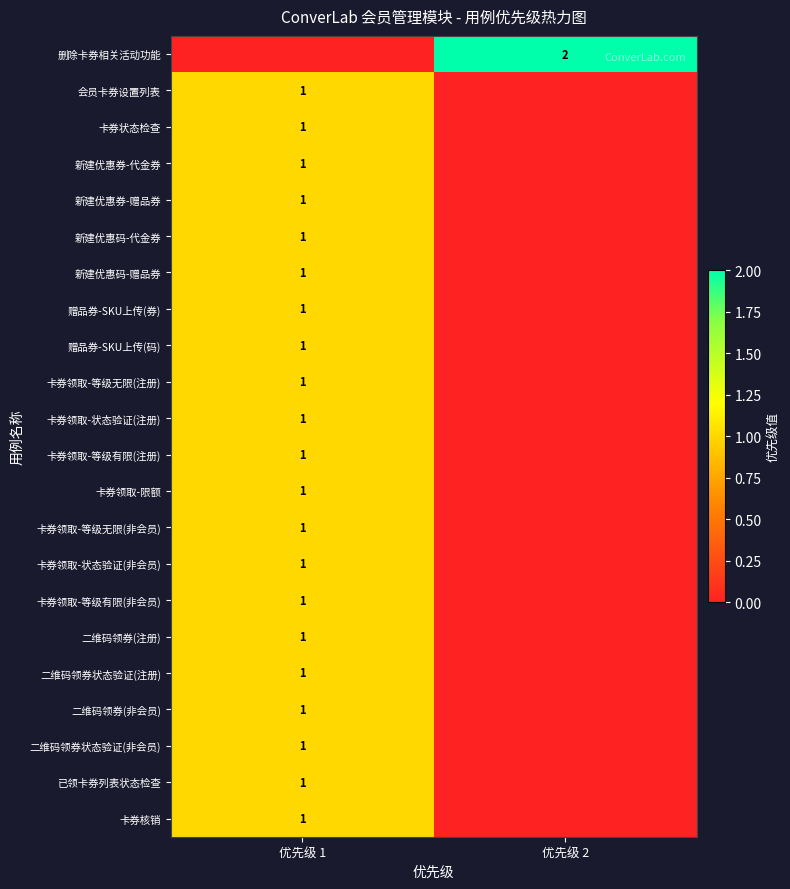

The 已领卡券列表状态检查 series shows 0 at 优先级 1. True or false?

False